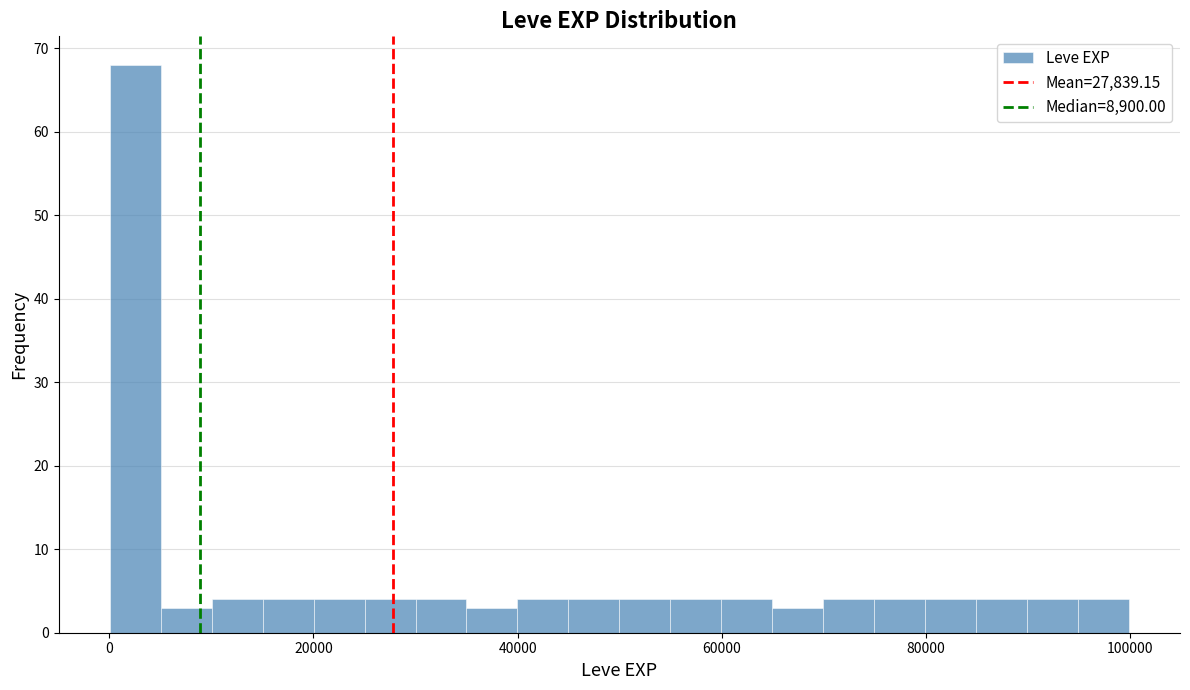

Around what value on the x-axis is the tallest bar? Give the approximate position of its centre, as read against the axis.

2000